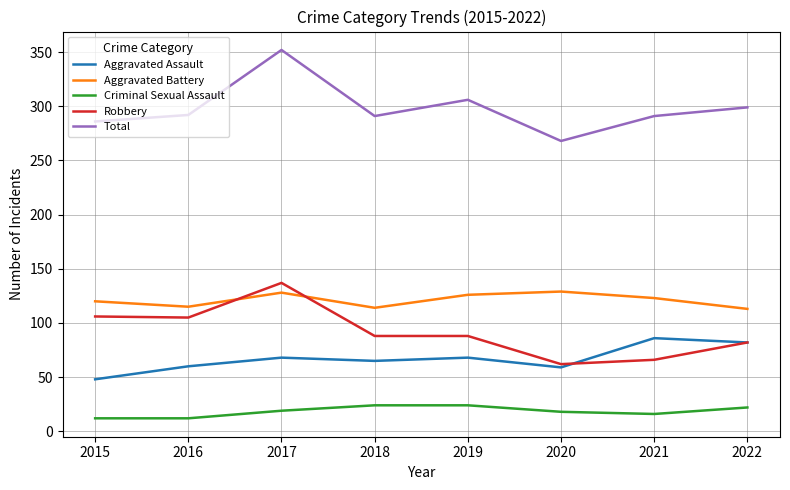

At which category does the chart reach its peak across all series?

2017